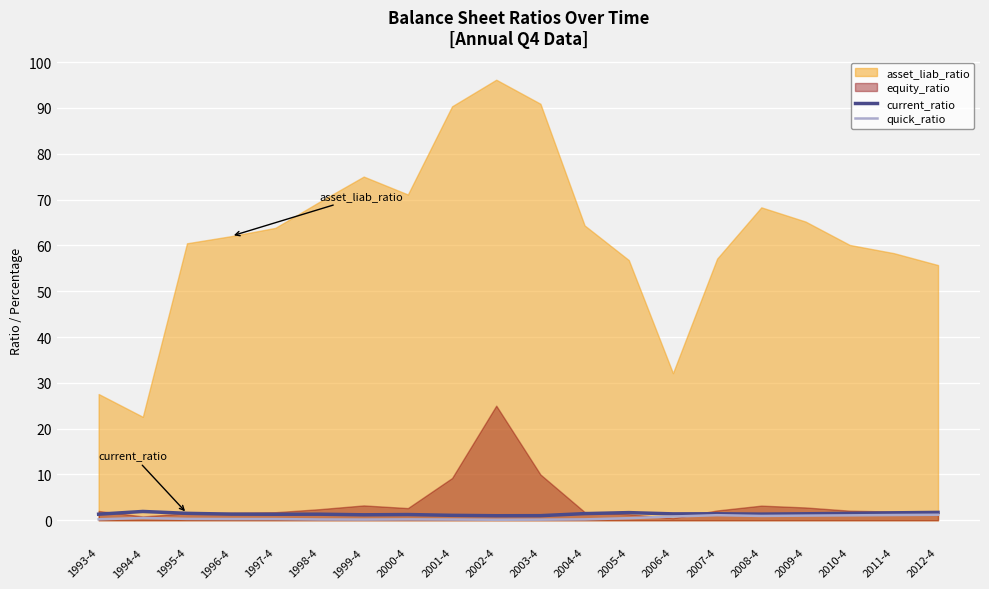

What is the sum of the current_ratio values at 1998-4 and 2008-4?

2.7